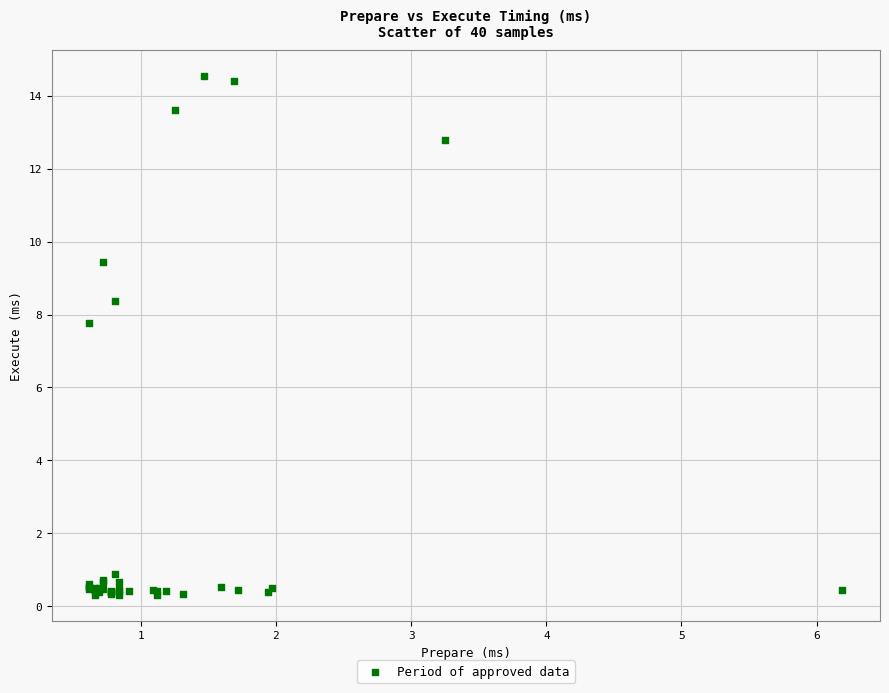

What Y value in the scatter plot is closest to 7?

7.8